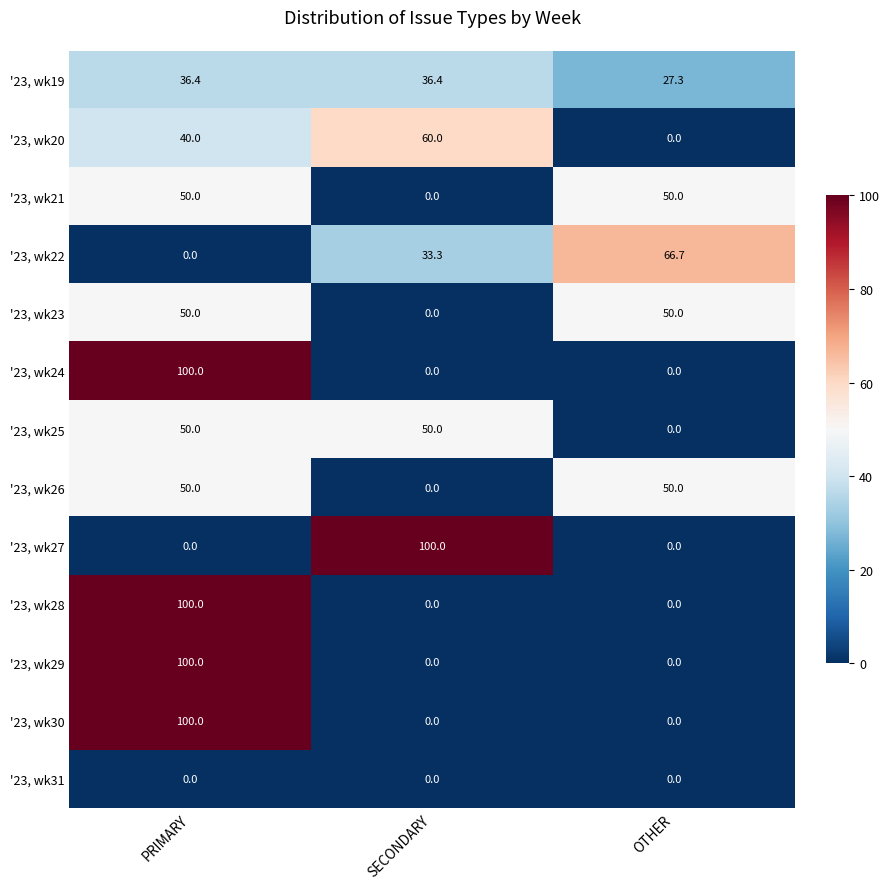

What is the total value across all series at OTHER?

244.0